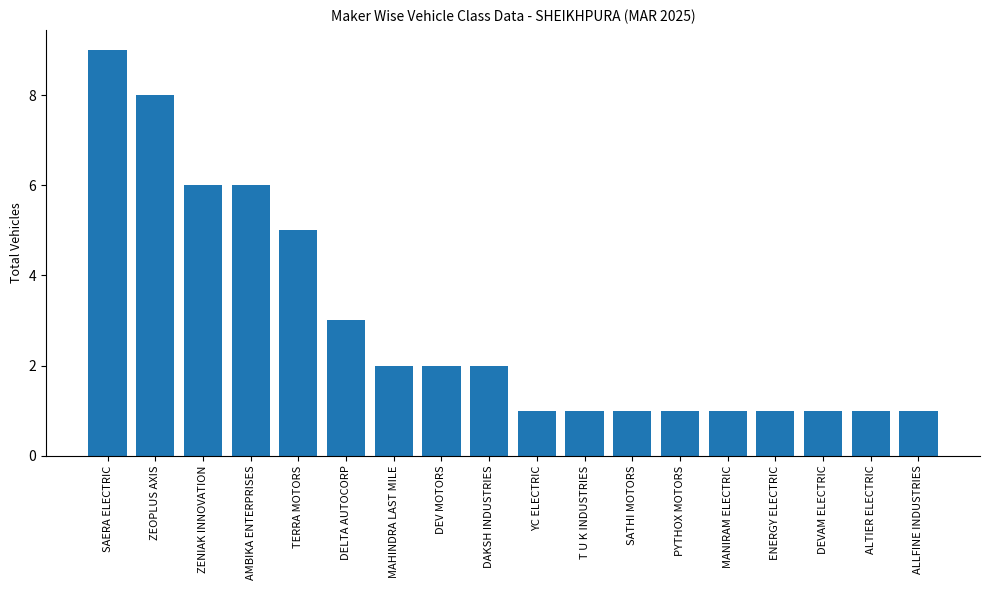

What position from the right is MANIRAM ELECTRIC?

5